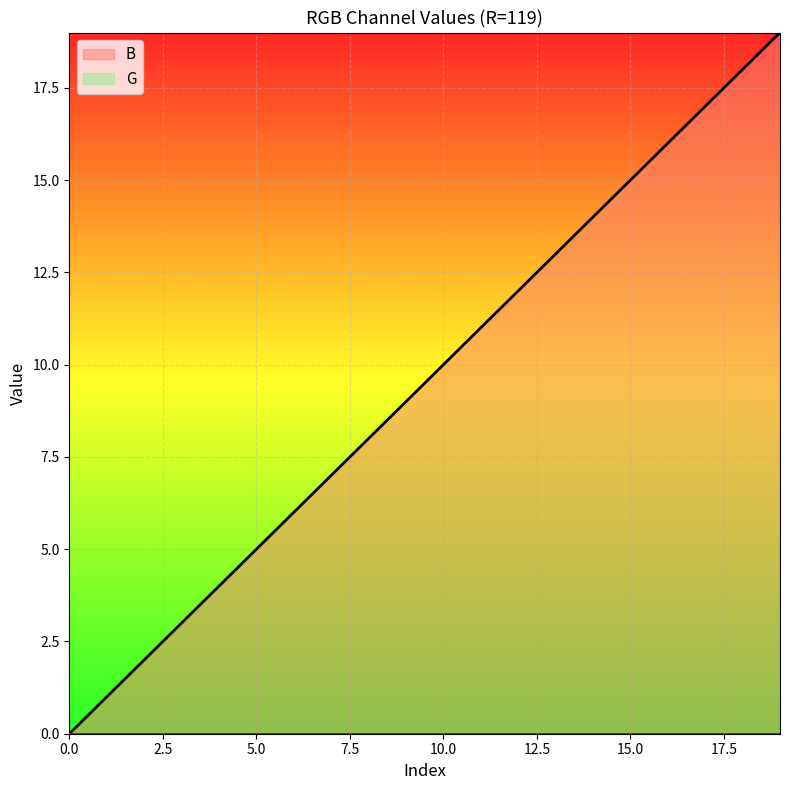

Which category has the highest value across all series?

19